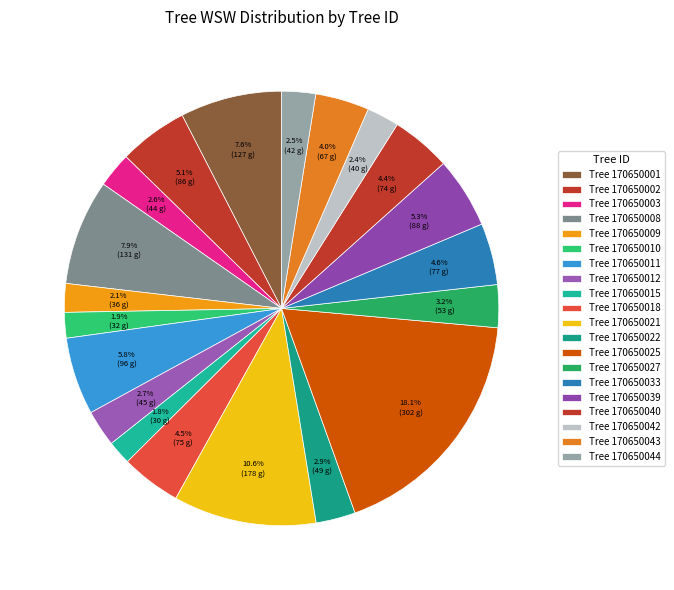

Which slice is the smallest?

170650015